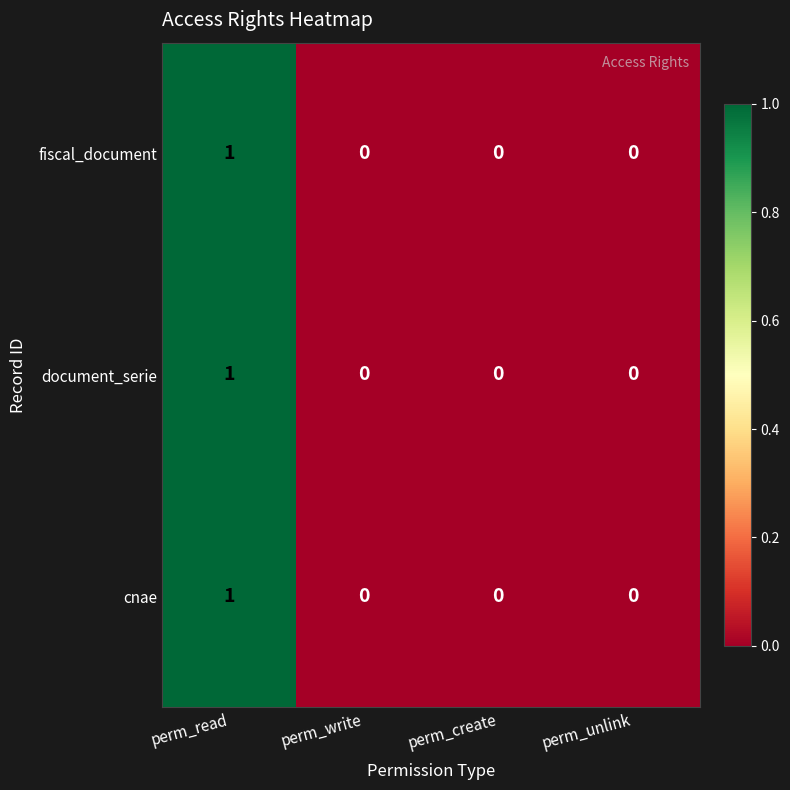

The document_serie series shows 0 at perm_write. True or false?

True